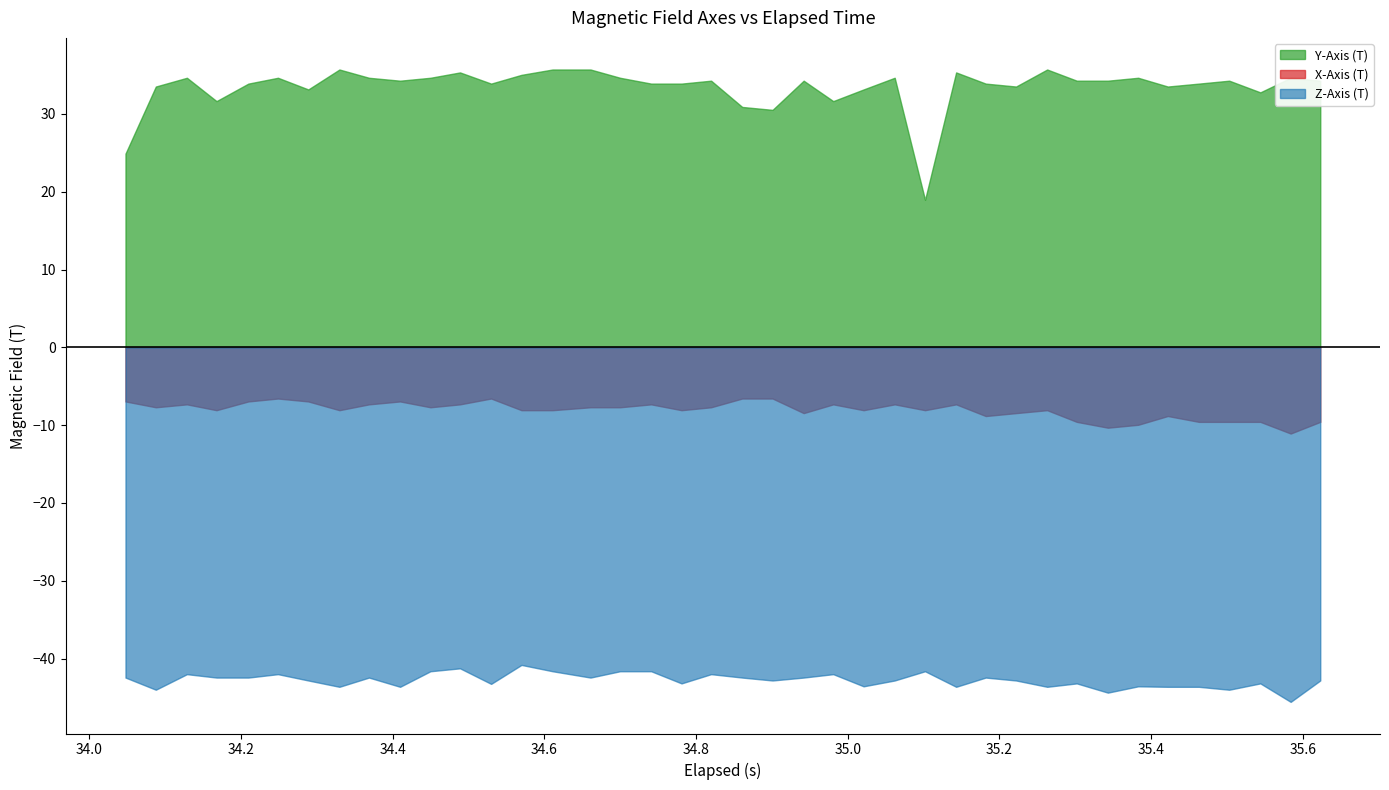

Which series has the largest total across all categories?

Y-Axis (T)